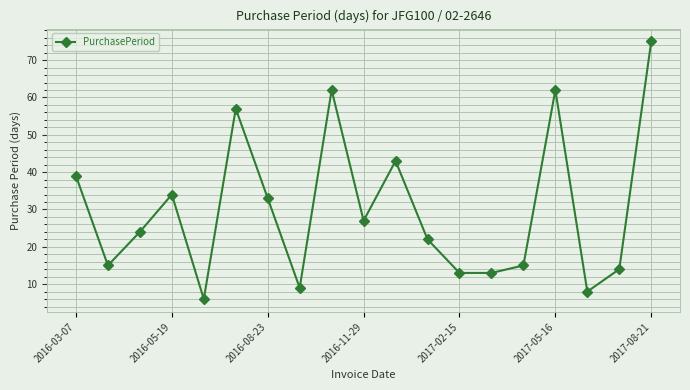

Reading right to left, list all the values displayed in this chart.

75	14	8	62	15	13	13	22	43	27	62	9	33	57	6	34	24	15	39